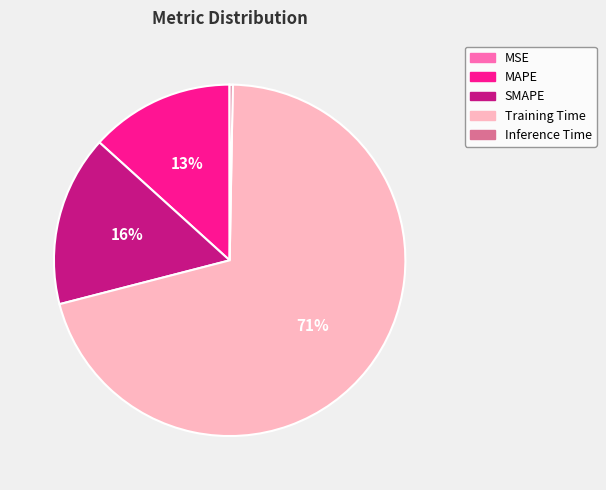

To the nearest percent, what is the average slice percentage?

20%